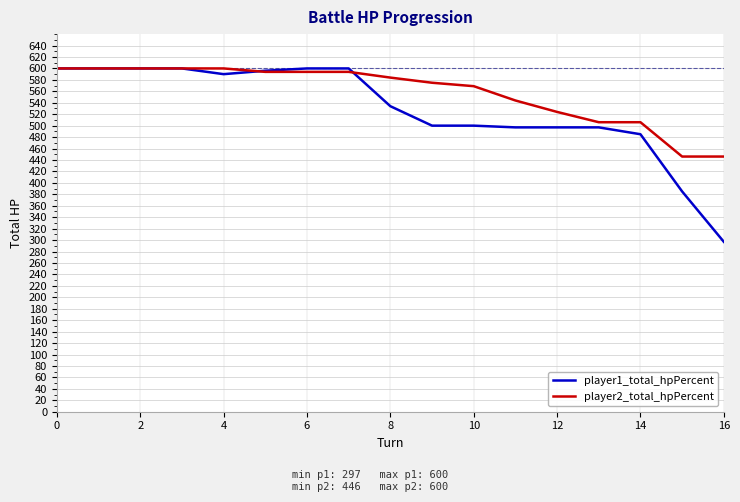

What is the minimum value shown in the chart?

297